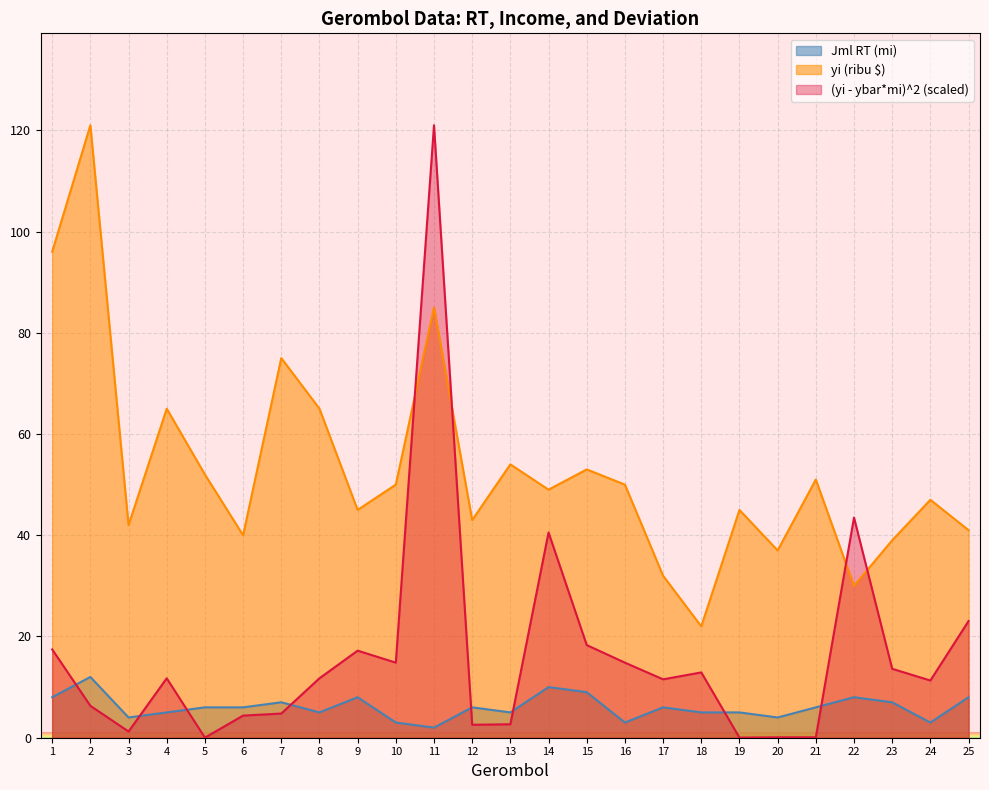

Which category has the highest value across all series?

2